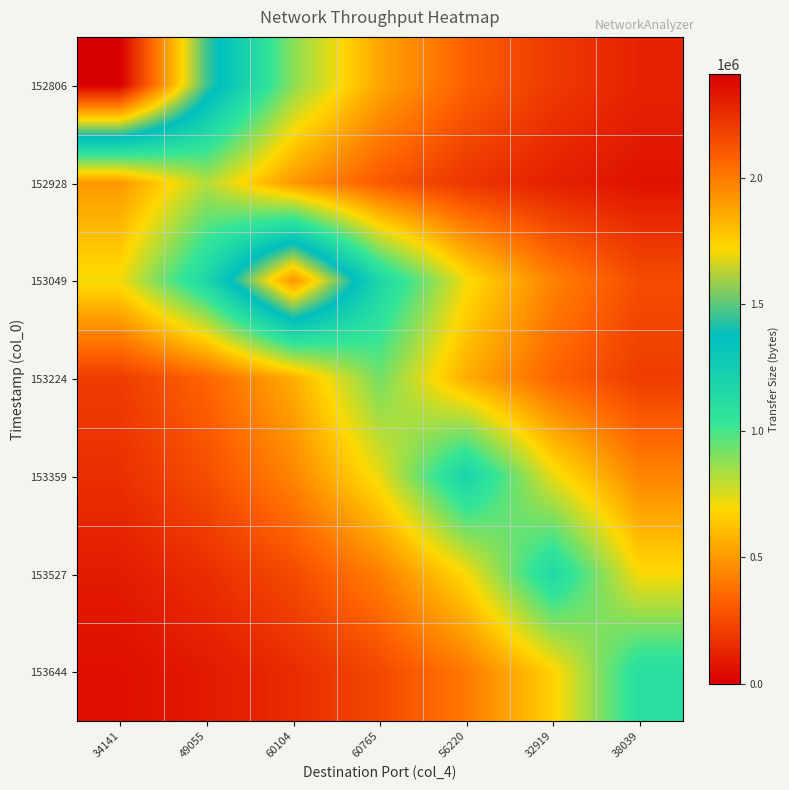

Reading left to right, extract all data points from this chart.

152806: 34141=2409330.0	49055=1461332.5	60104=886343.0	60765=537594.2	56220=326067.4	32919=197769.8	38039=119953.5
152928: 34141=495729.6	49055=817320.0	60104=495729.6	60765=300675.2	56220=182368.7	32919=110612.2	38039=67089.7
153049: 34141=708966.2	49055=1168887.7	60104=1927170.0	60765=1168887.7	56220=708966.2	32919=430009.8	38039=260814.1
153224: 34141=205984.8	49055=339611.6	60104=559924.8	60765=923160.0	56220=559924.8	32919=339611.6	38039=205984.8
153359: 34141=161939.5	49055=266993.1	60104=440197.2	60765=725762.5	56220=1196580.0	32919=725762.5	38039=440197.2
153527: 34141=94239.3	49055=155374.4	60104=256169.0	60765=422351.4	56220=696339.7	32919=1148070.0	38039=696339.7
153644: 34141=54817.1	49055=90378.0	60104=149008.2	60765=245673.0	56220=405046.3	32919=667808.5	38039=1101030.0